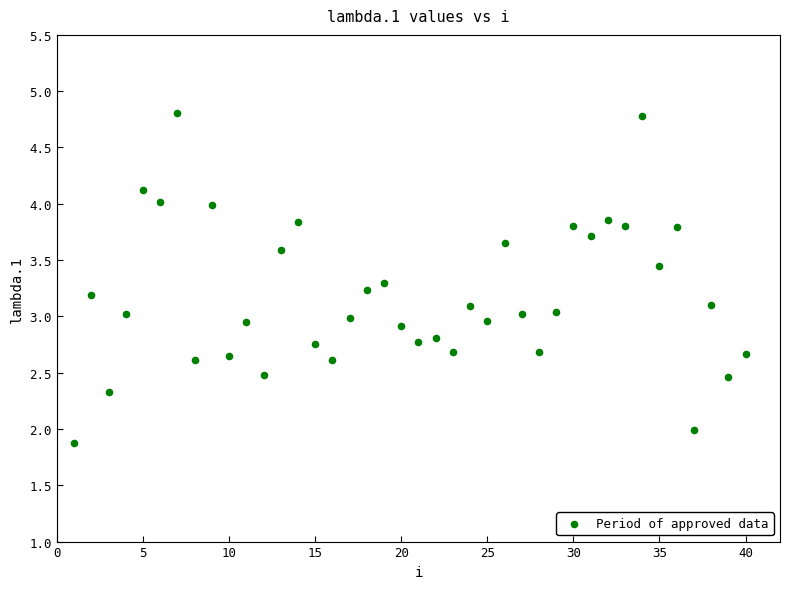

What is the range of X values (max minus min)?

39.0